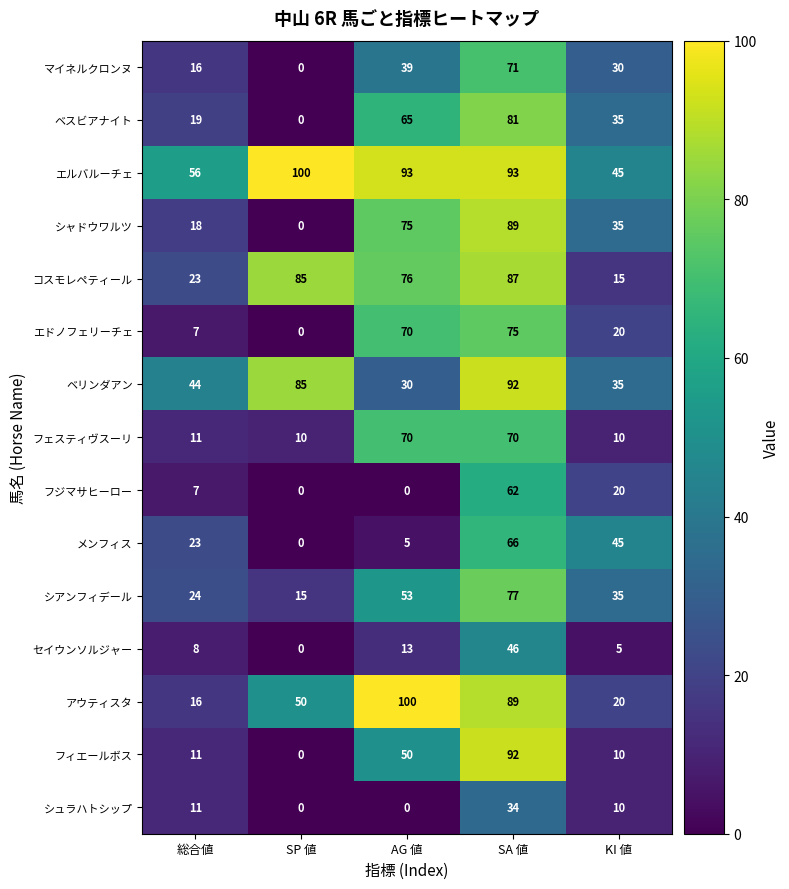

What is the difference between the メンフィス values at 総合値 and AG 値?

18